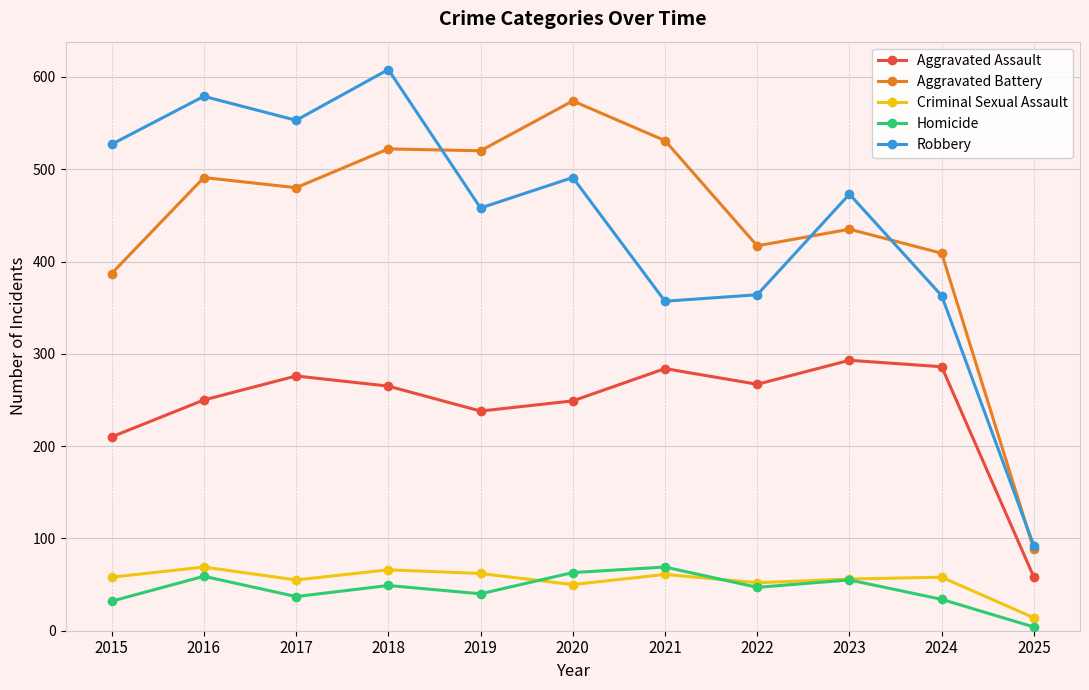

True or false: Aggravated Battery and Homicide cross at least once.

False